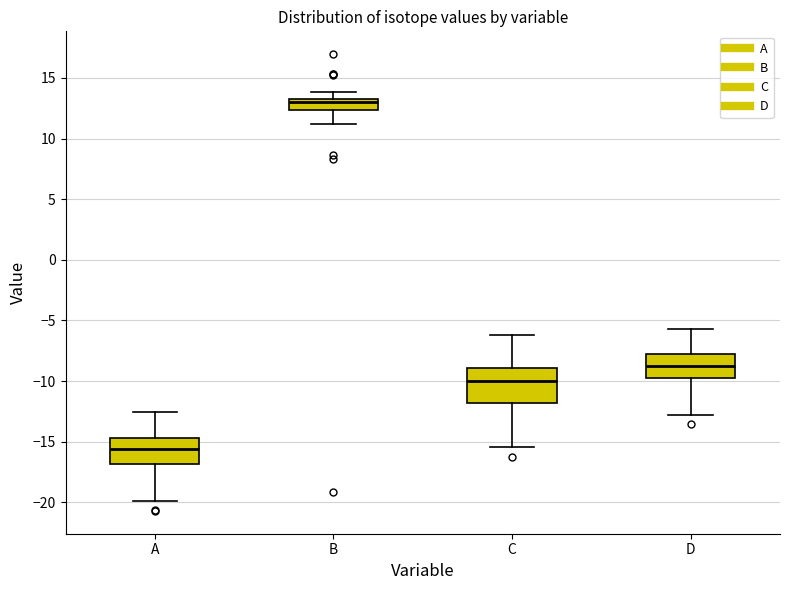

Reading left to right, read every box against the y-axis: the position of its median line, the range the box covers, and the ends of its whiskers. The values are not printed on the chart, so give them approximately, as read against the axis.

A: median -15.5, box -17.0 to -14.5, whiskers -20.0 to -12.5
B: median 13.0, box 12.5 to 13.5, whiskers 11.0 to 14.0
C: median -10.0, box -12.0 to -9.0, whiskers -15.5 to -6.0
D: median -8.5, box -10.0 to -7.5, whiskers -13.0 to -5.5